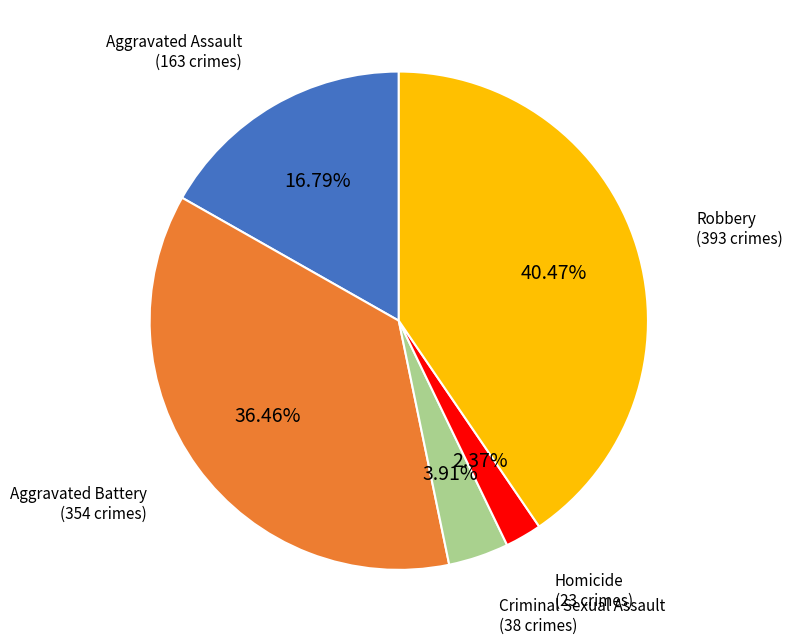

To the nearest percent, what percentage of the pie is Aggravated Battery?

36%